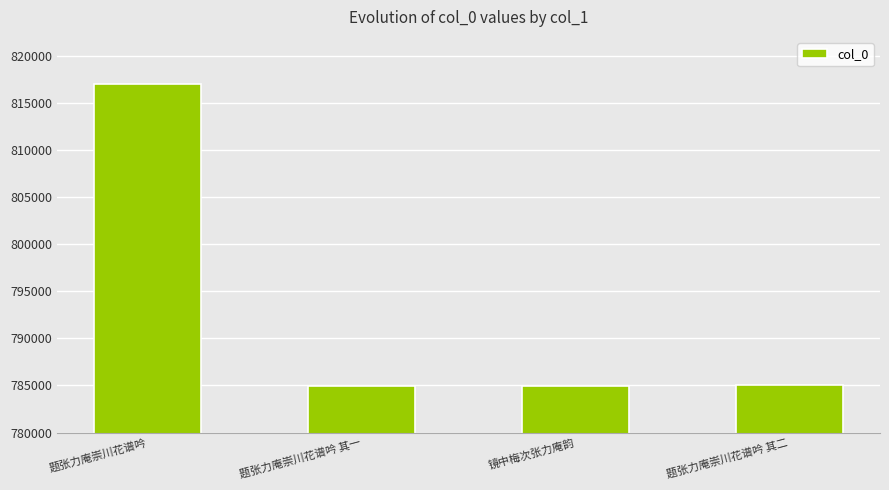

The chart shows a value of 785000 at 题张力庵崇川花谱吟 其二. True or false?

True